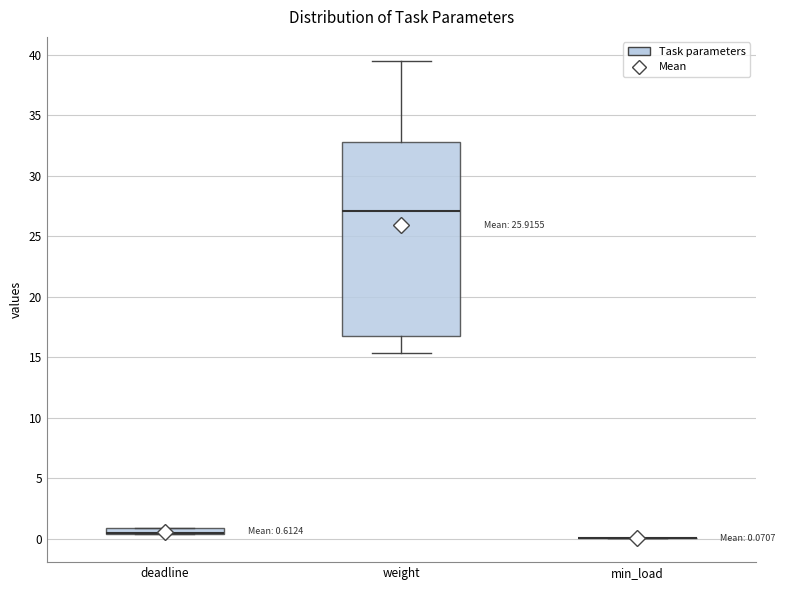

Comparing the boxes themselves (not the whiskers), which one is the tallest?

weight